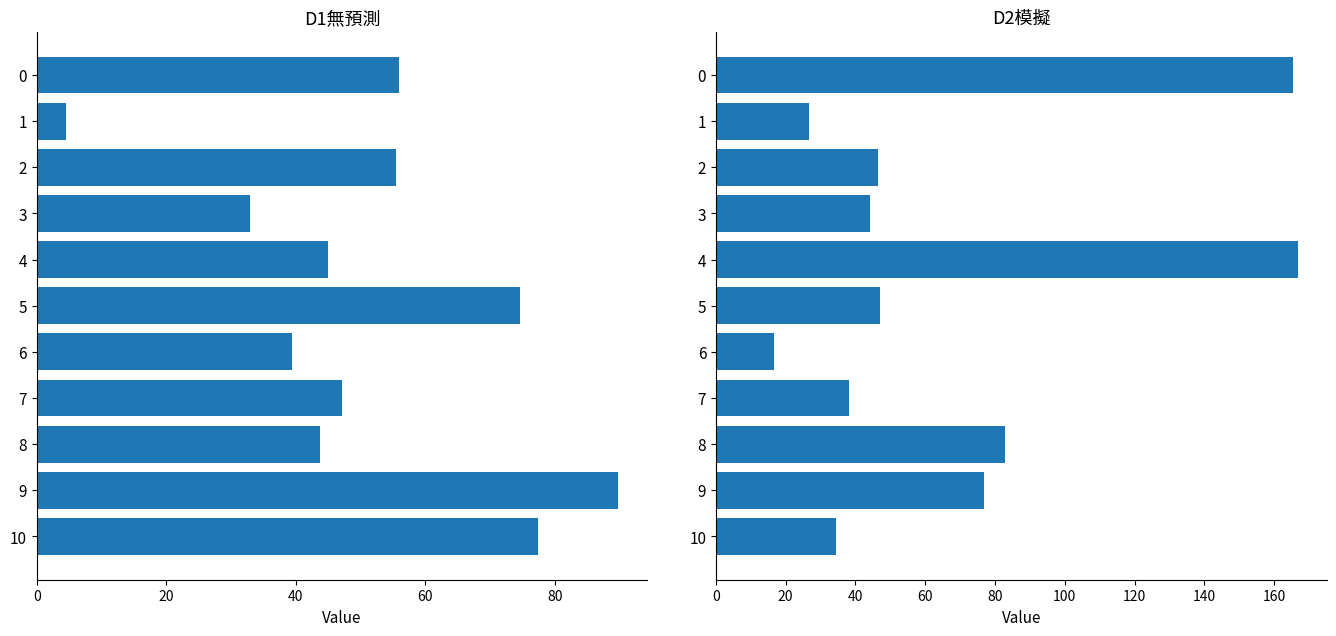

What is the value of the D1無預測 bar at the 4th from the left?

33.0